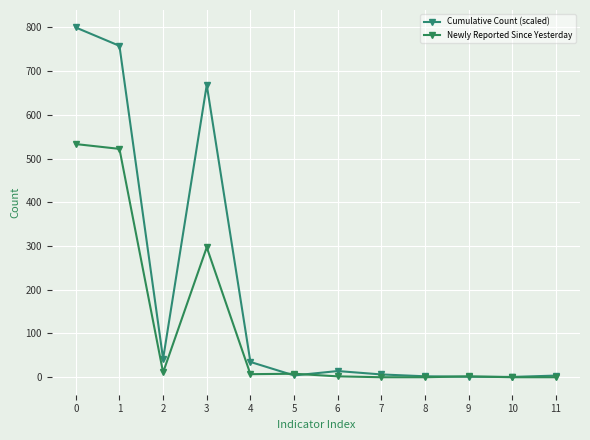

Read the Cumulative Count (scaled) value at 8.

2.1